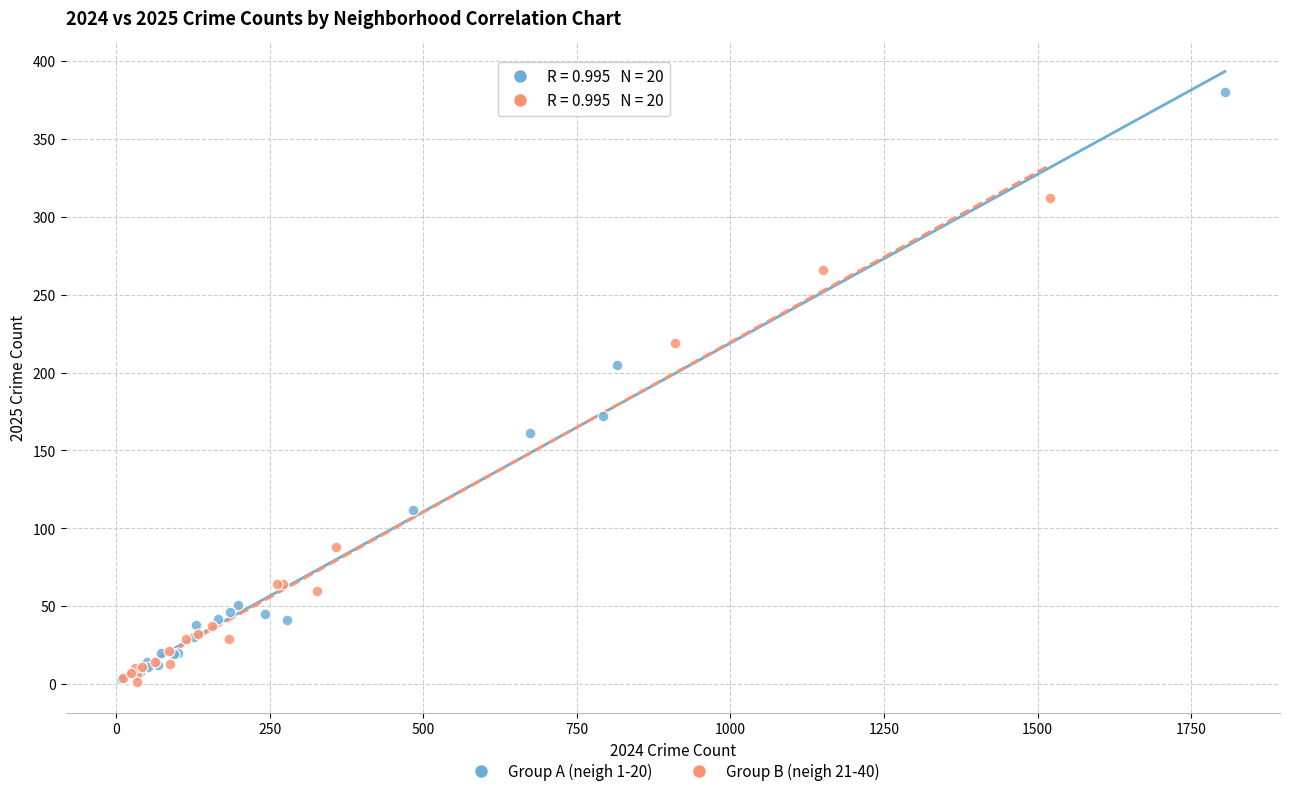

Which series reaches the maximum Y coordinate?

Group A (neigh 1-20)